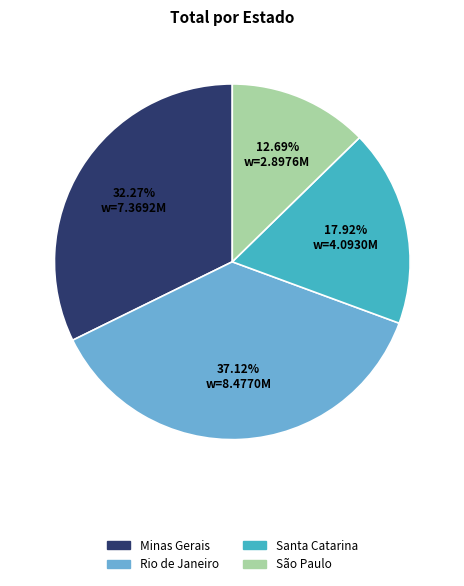

The Santa Catarina slice represents 18% of the pie. True or false?

True